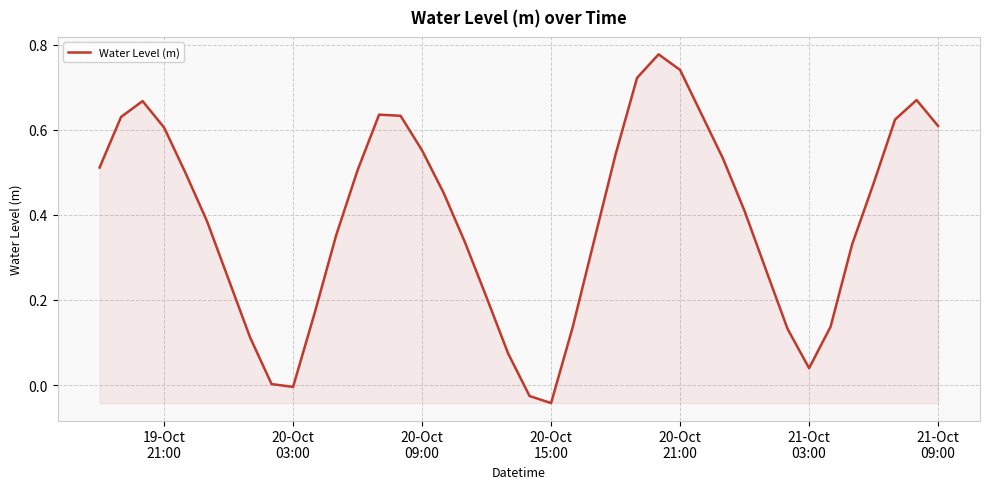

How many lines are shown in the chart?

1